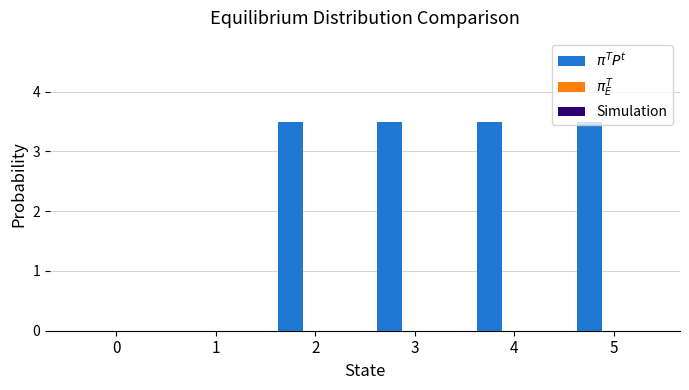

What is the maximum value shown in the chart?

3.5